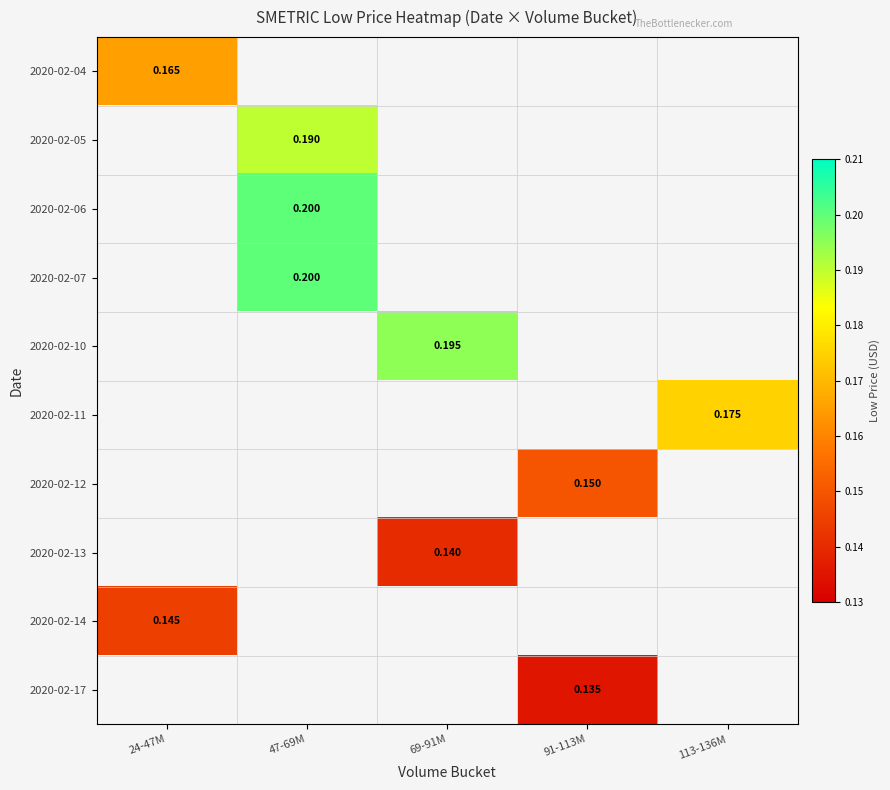

How many categories are shown in the chart?

5